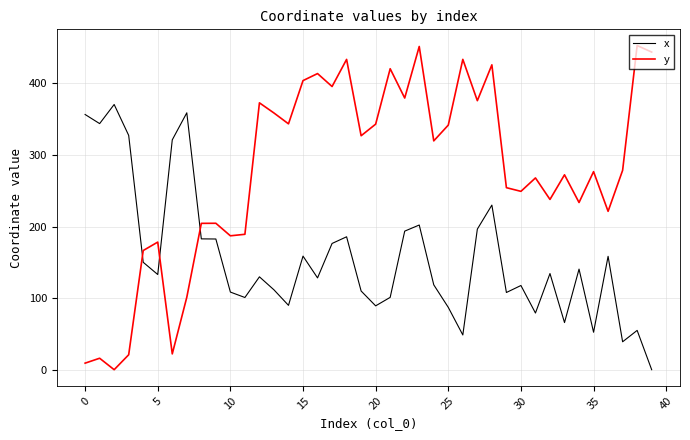

What is the highest value of the x series?

370.6